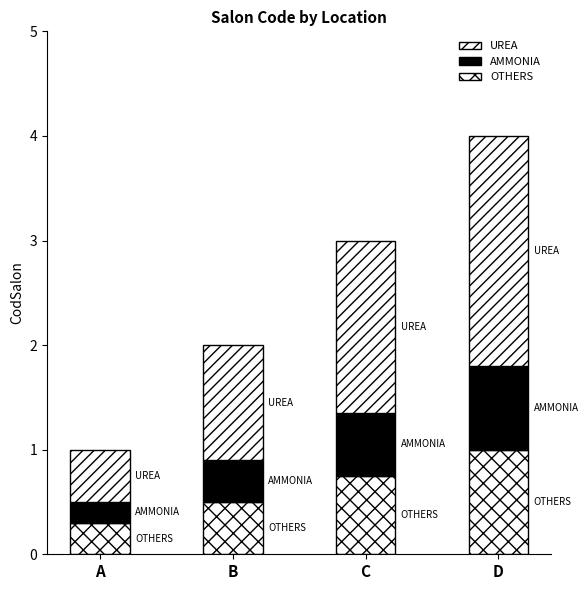

How many bars are there in total?

4